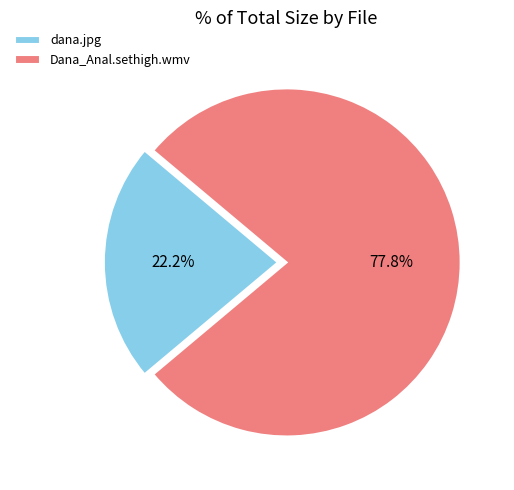

What percentage is the Dana_Anal.sethigh.wmv slice, to the nearest percent?

78%